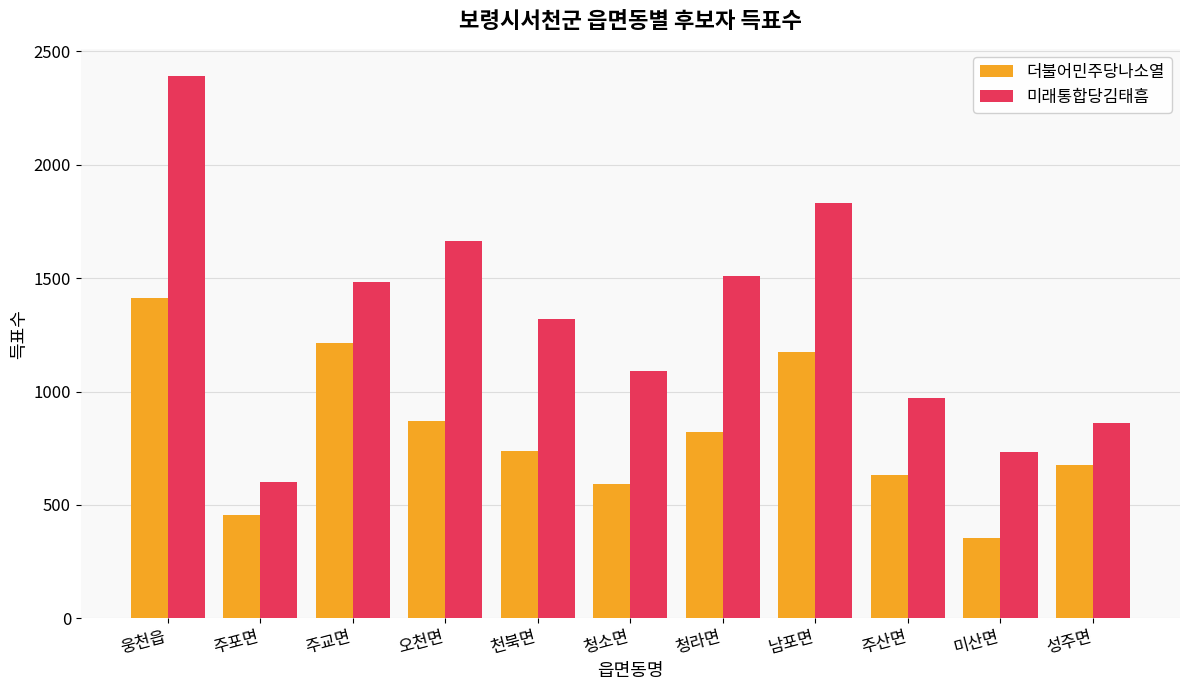

What is the difference between the maximum and minimum values in the 미래통합당김태흠 series?

1791